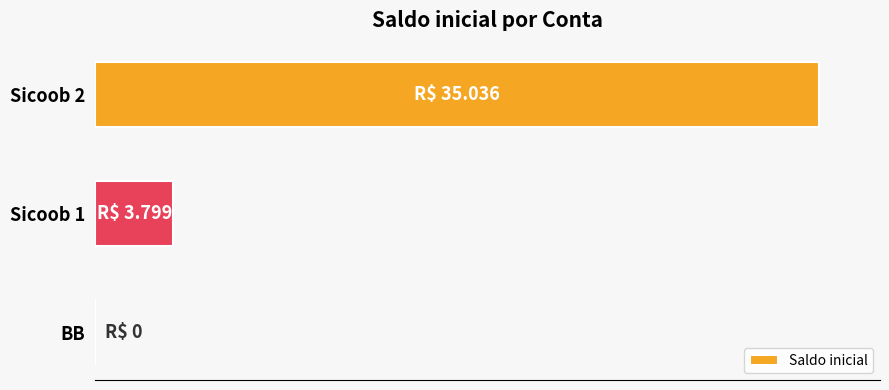

What is the difference between the second highest and minimum values?

3799